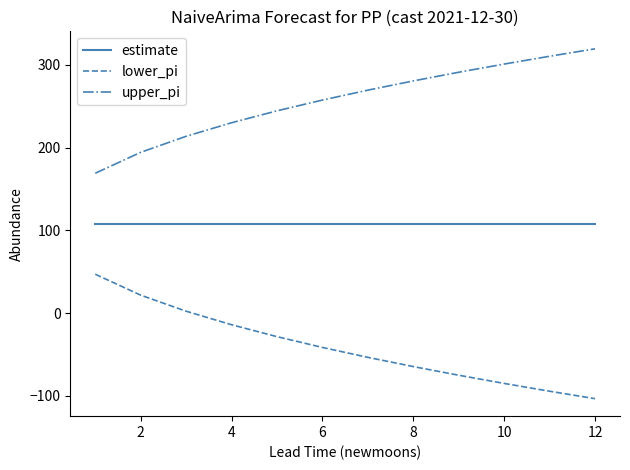

Reading right to left, extract all data points from this chart.

estimate: 108.0	108.0	108.0	108.0	108.0	108.0	108.0	108.0	108.0	108.0	108.0	108.0
lower_pi: -103.5	-94.5	-85.1	-75.2	-64.7	-53.5	-41.6	-28.5	-14.1	2.3	21.7	46.9
upper_pi: 319.5	310.5	301.1	291.2	280.7	269.5	257.6	244.5	230.1	213.7	194.3	169.1